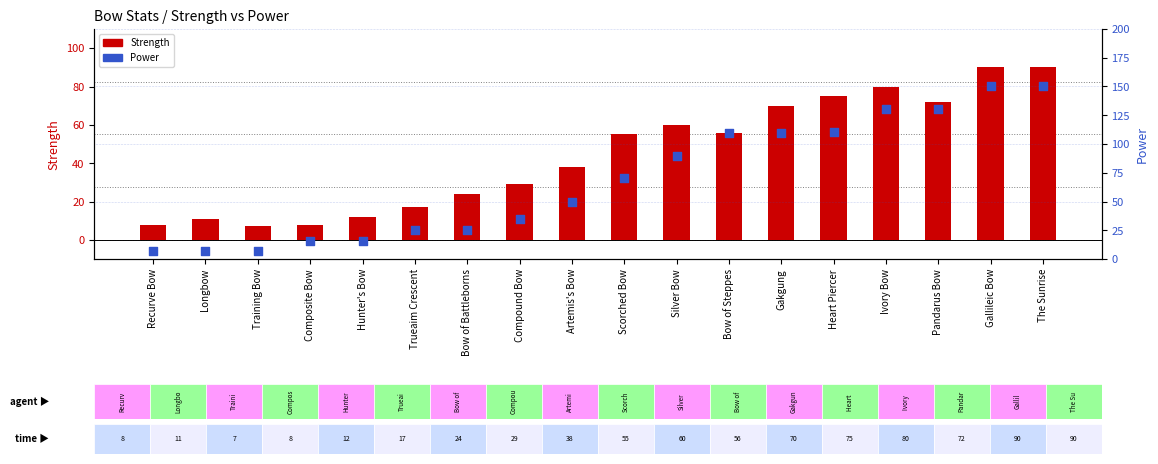

At which category is the sum across all series the highest?

Gallileic Bow